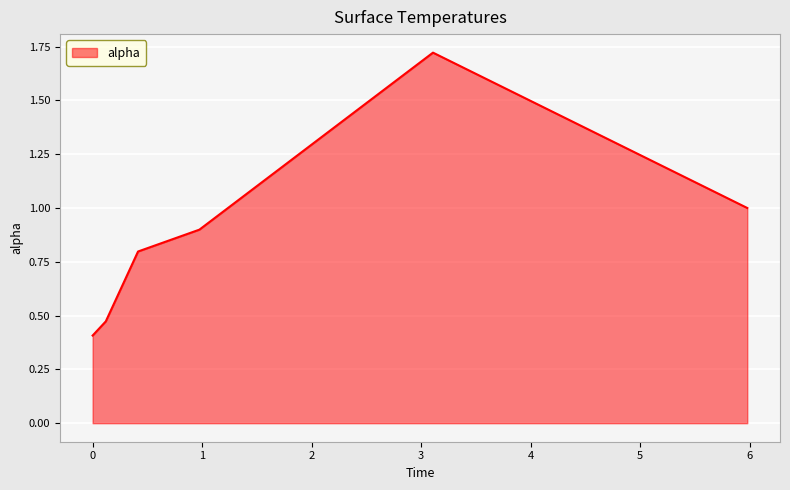

True or false: the data has more than 0 interior local peaks.

True